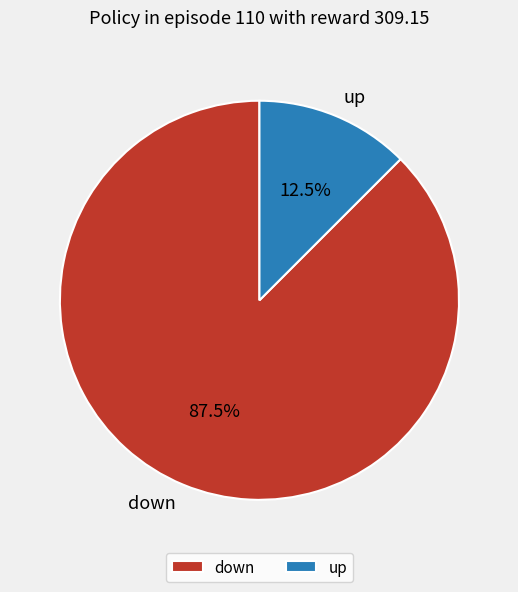

Rank the categories by value from highest to lowest.

down, up